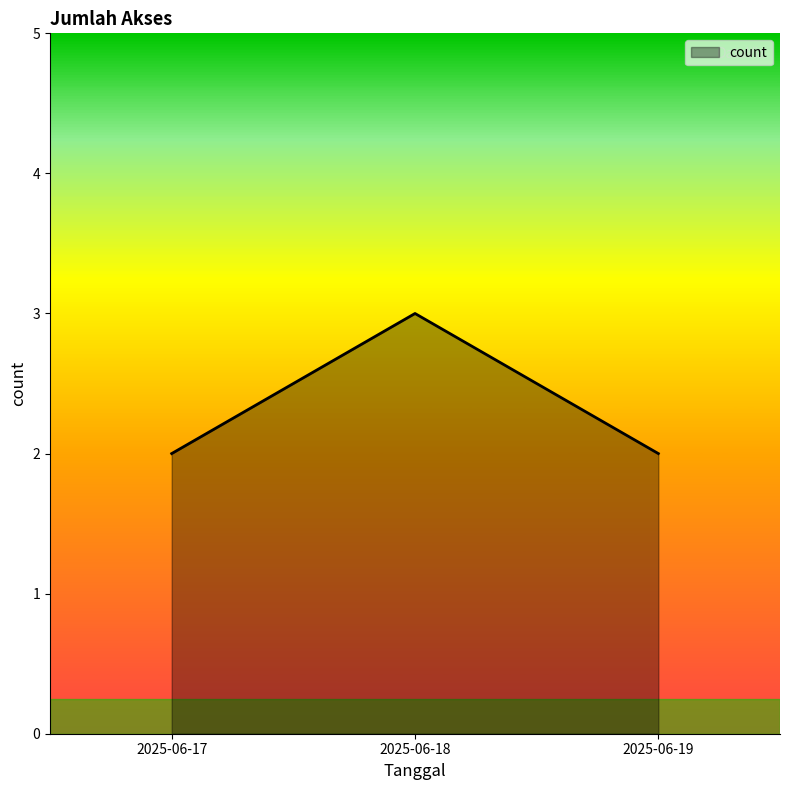

How many values are between 2 and 3?

3